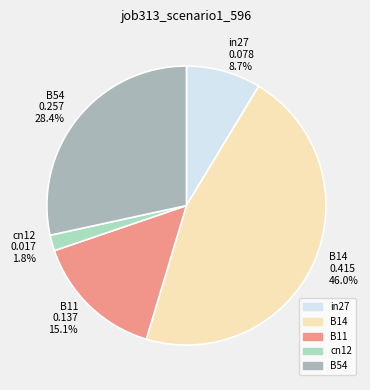

The in27 slice represents 22% of the pie. True or false?

False